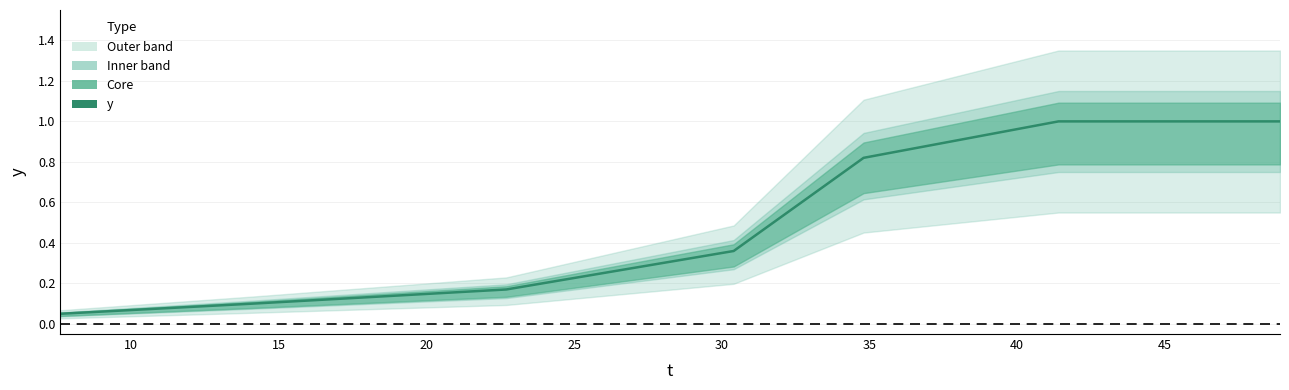

Does the chart display data point markers on the line(s)?

No